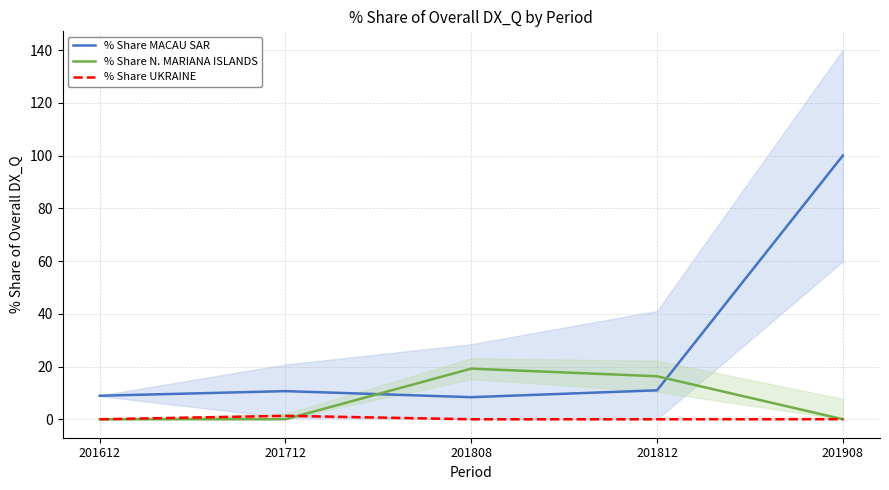

How many positive values does the % Share N. MARIANA ISLANDS series have?

2